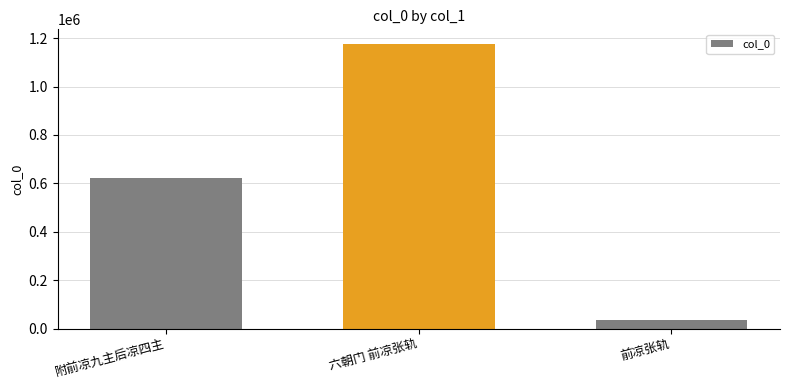

How many values are between 34042 and 1177427?

3